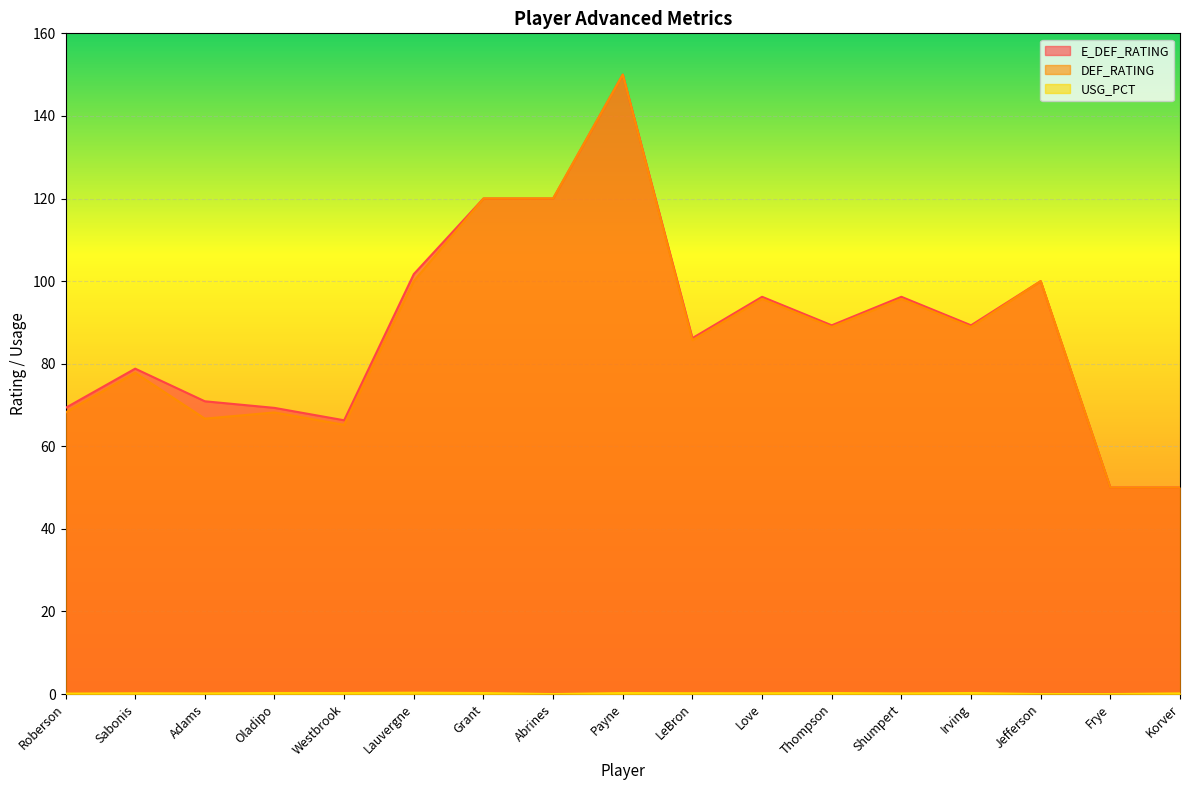

What is the minimum value for E_DEF_RATING?

50.0